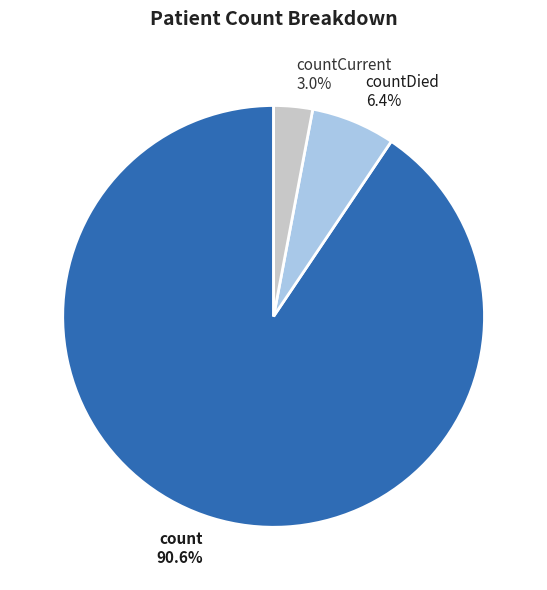

What is the ratio of the value at countDied to the value at count?

0.1